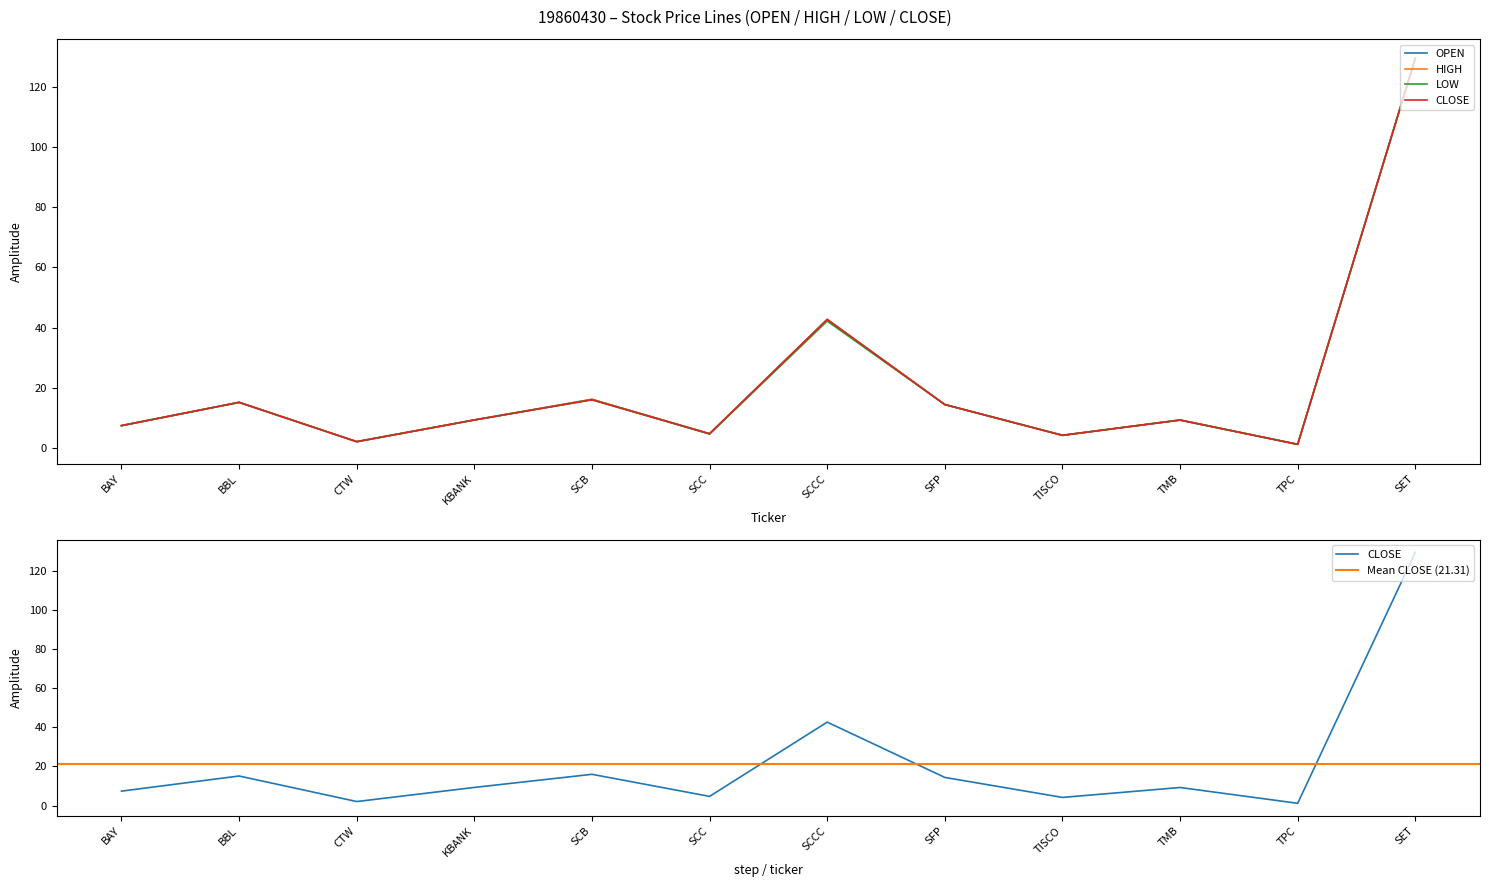

Rank the series at BAY from highest to lowest value.

OPEN, HIGH, LOW, CLOSE